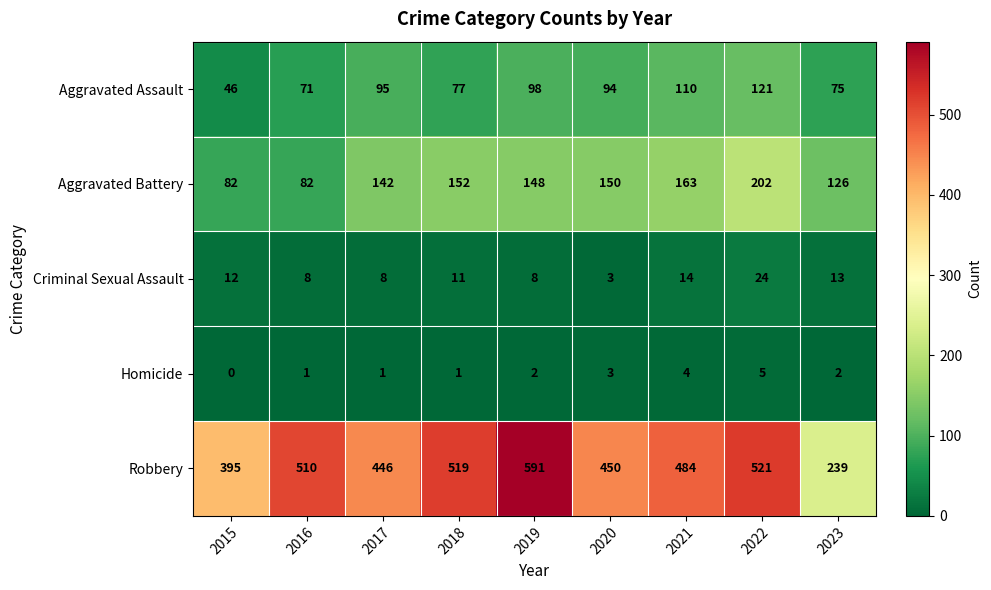

How many data points does each series have?

9